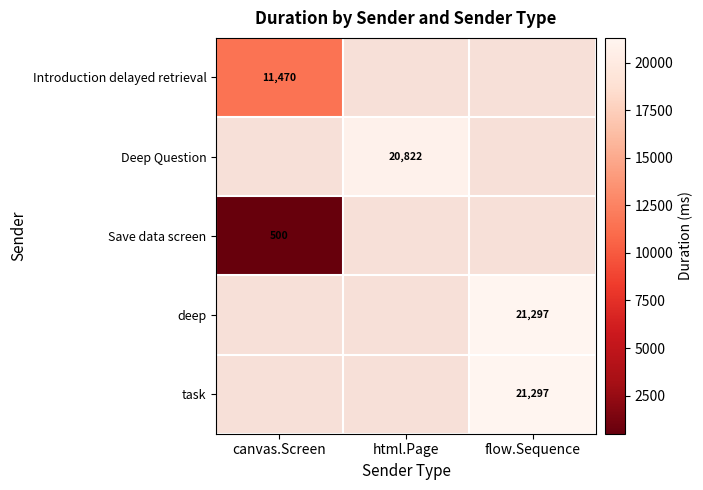

Is the value of Save data screen at html.Page greater than the value of task at html.Page?

No